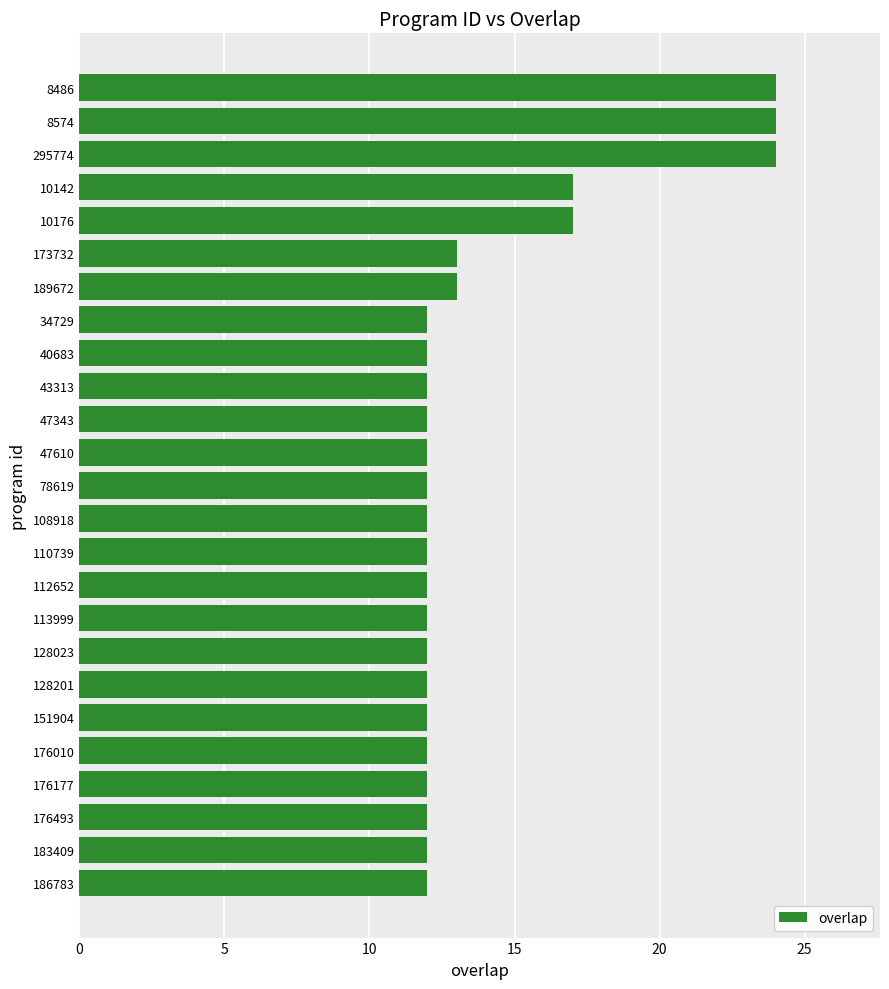

Reading bottom to top, what are all the values shown in this chart?

12	12	12	12	12	12	12	12	12	12	12	12	12	12	12	12	12	12	13	13	17	17	24	24	24